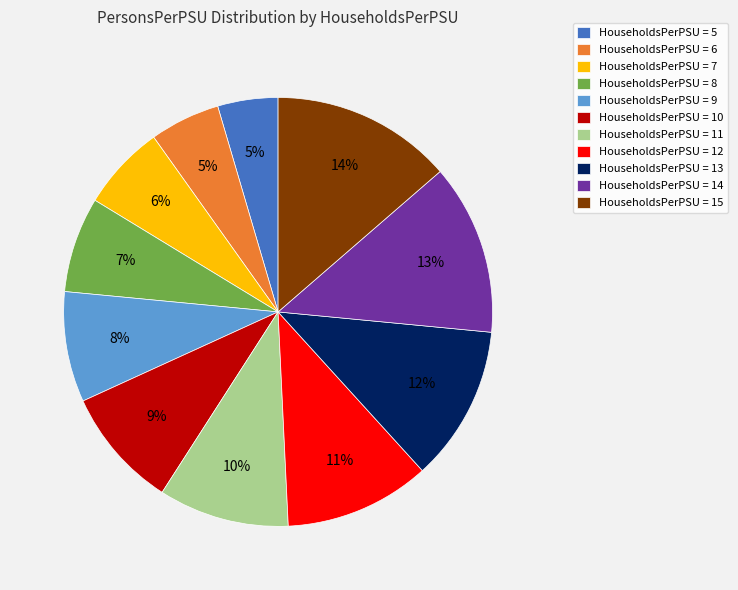

Is the sum of HouseholdsPerPSU = 7 and HouseholdsPerPSU = 13 greater than half?

No